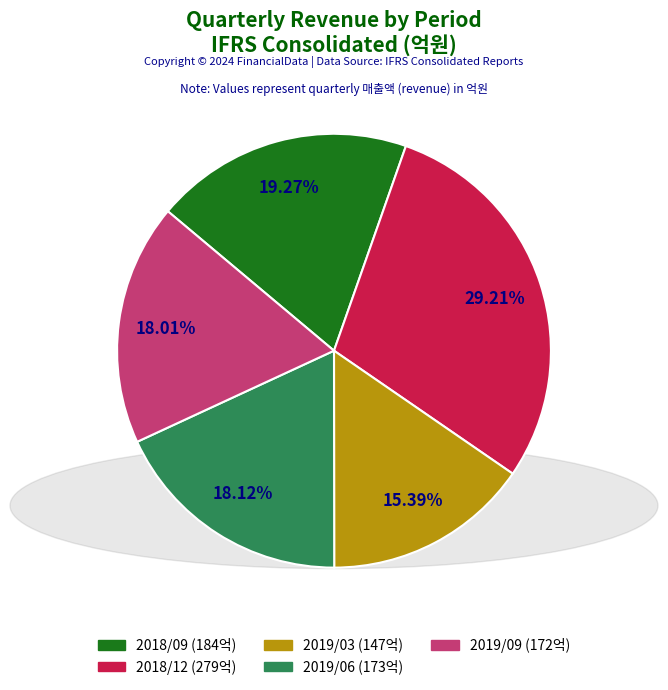

True or false: 2018/09 accounts for 24% of the total.

False